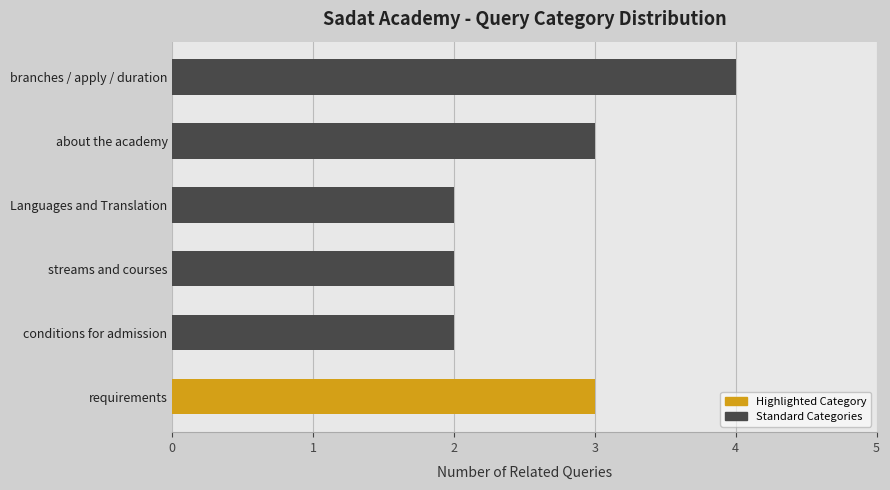

What is the greatest value displayed?

4